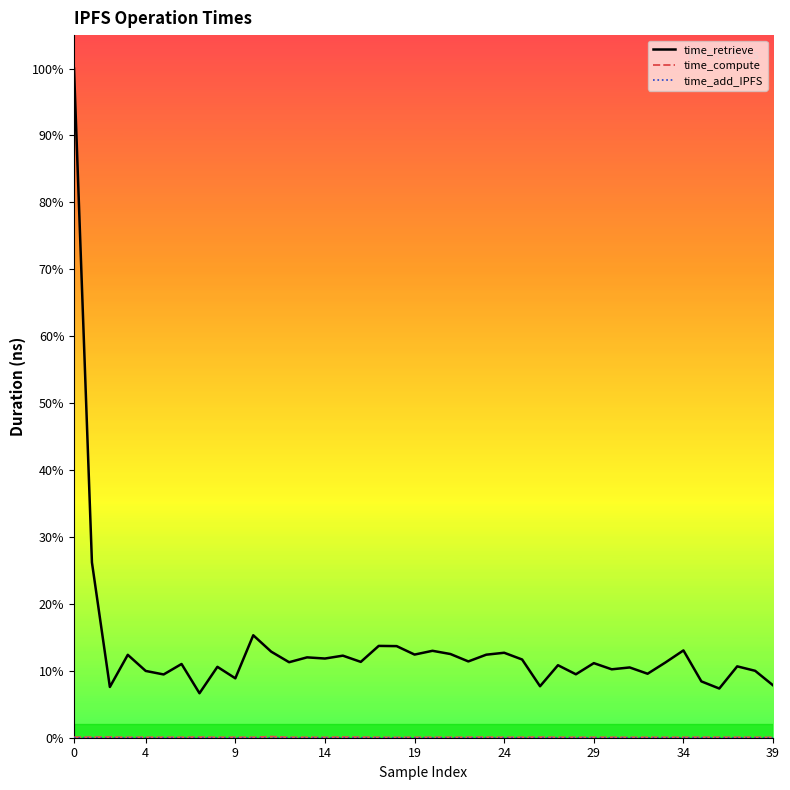

Which series has the largest range (max minus min)?

time_retrieve